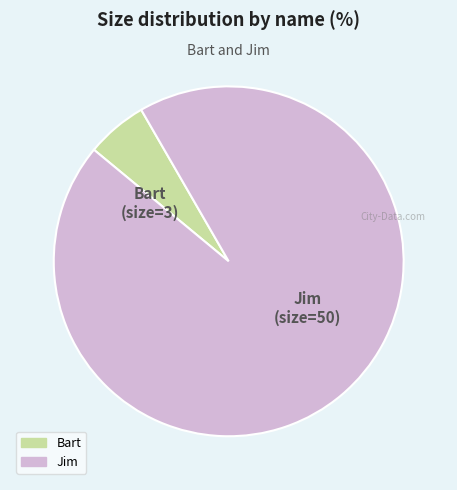

Rank the categories by value from lowest to highest.

Bart, Jim